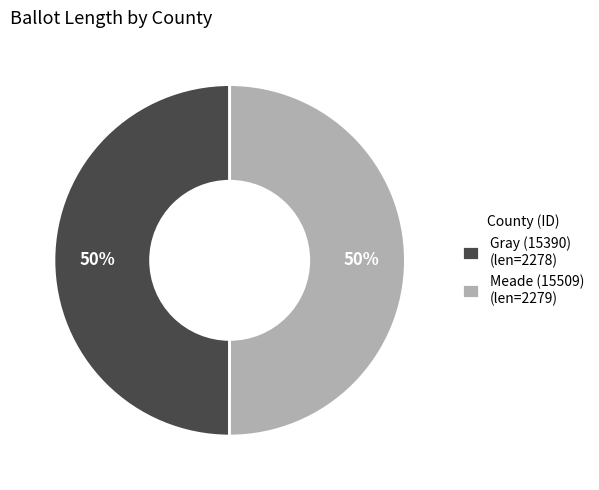

To the nearest percent, what portion does Gray (15390) represent?

50%